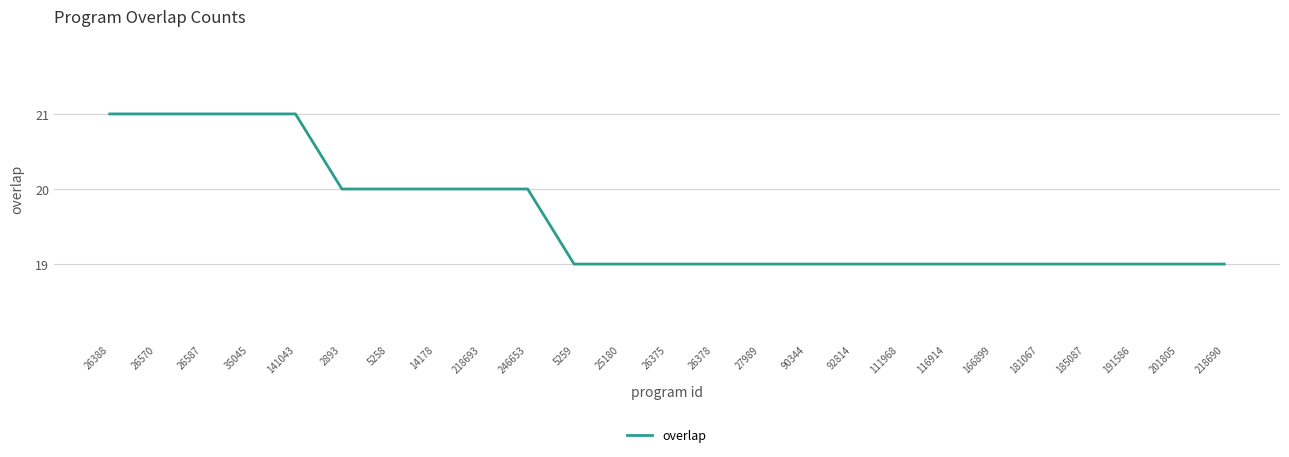

The chart shows a value of 31 at 27989. True or false?

False